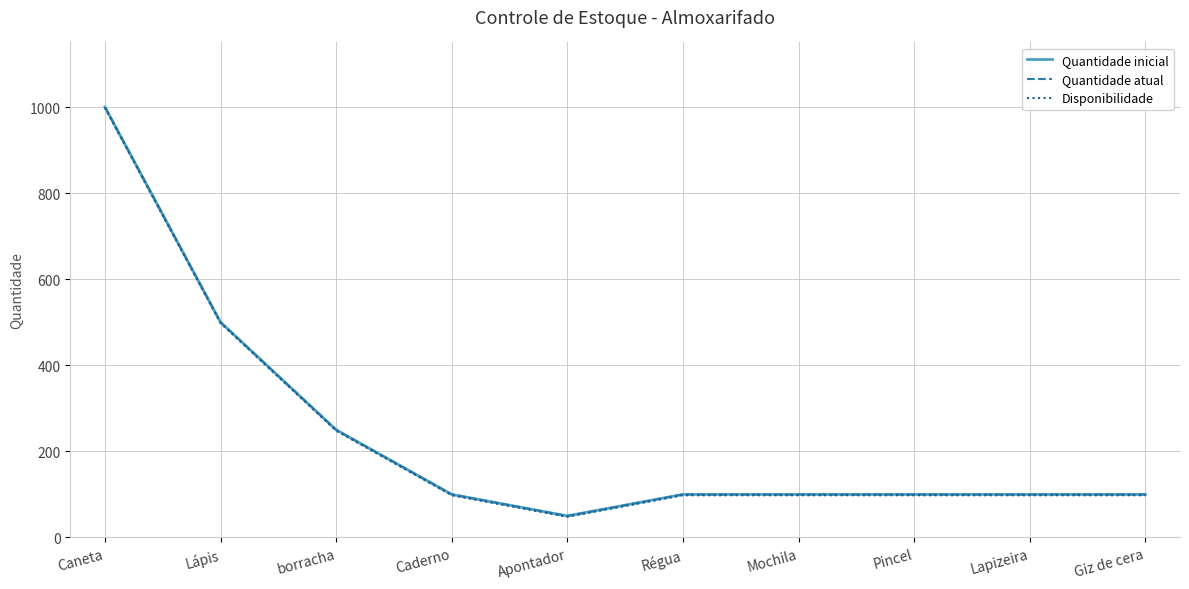

The Quantidade atual series shows 132 at Régua. True or false?

False